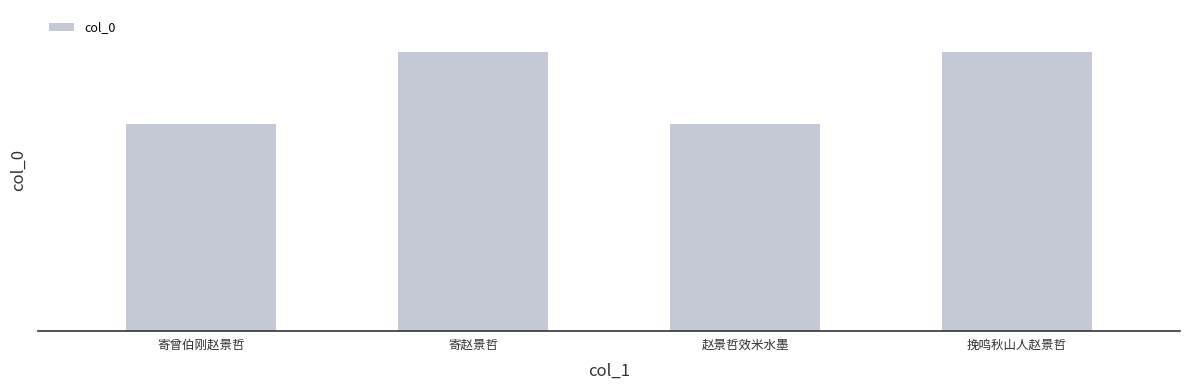

What position from the right is 挽鸣秋山人赵景哲?

1